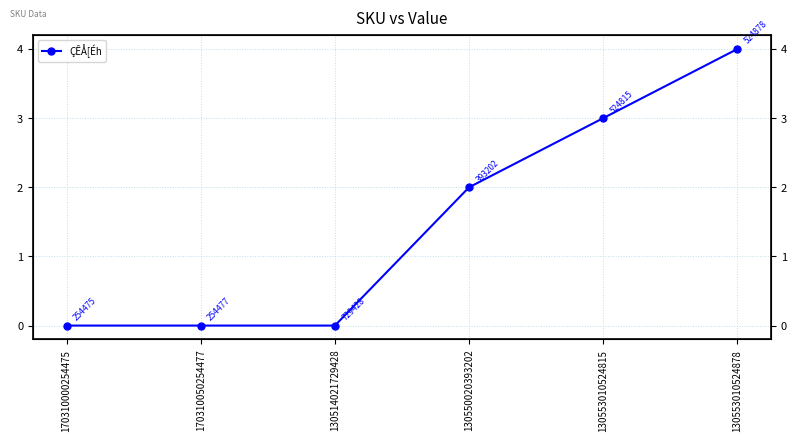

What is the sum of all values?

9